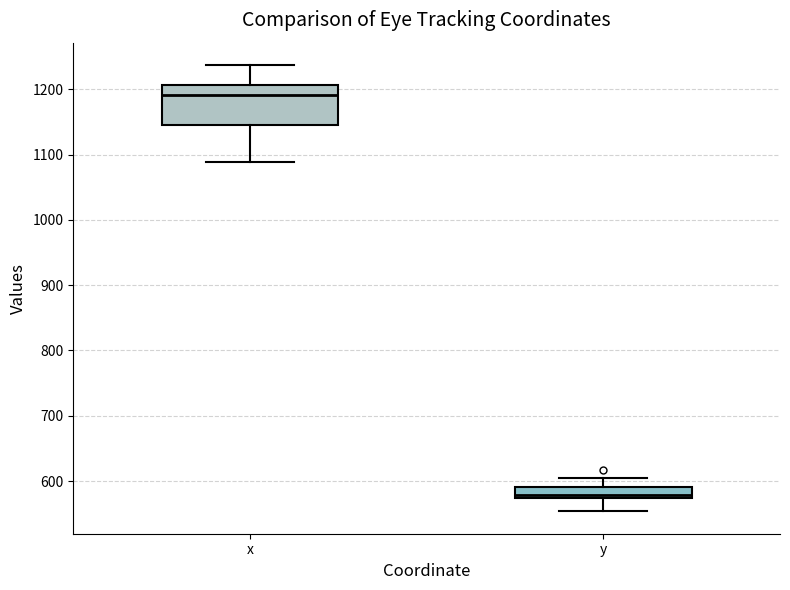

Where is the lower edge of the box for y on the y-axis? The values are not printed on the chart, so give them approximately, as read against the axis.

570